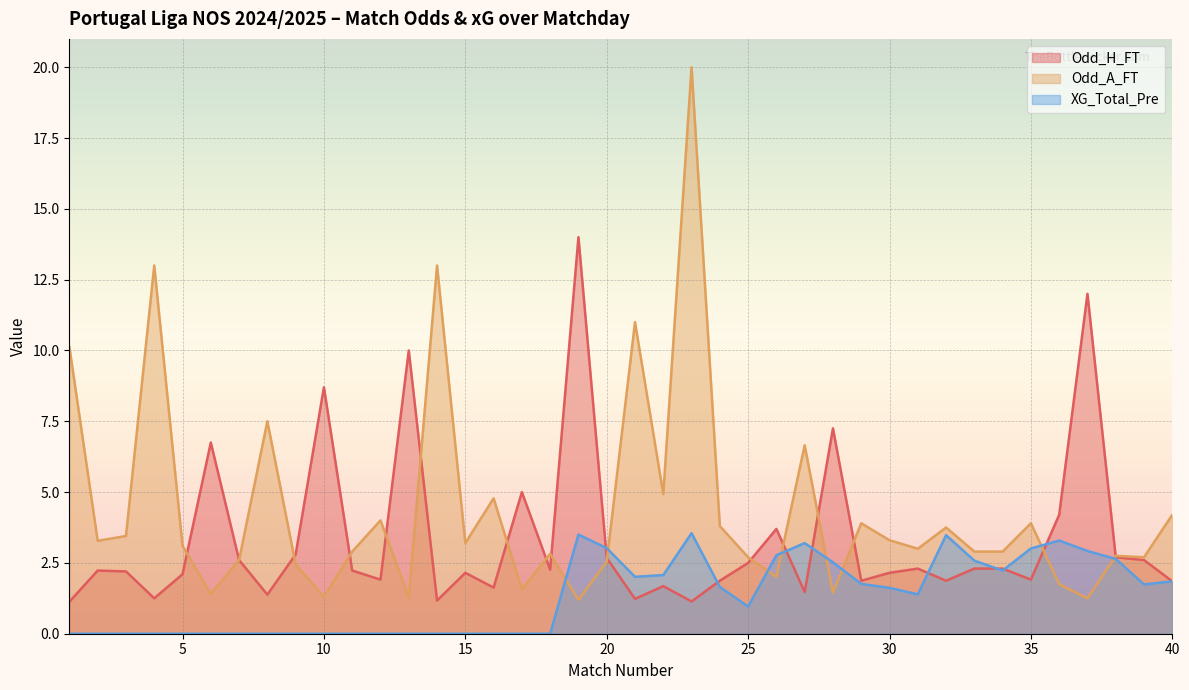

Reading left to right, extract all data points from this chart.

Odd_H_FT (line): 1.1	2.2	2.2	1.2	2.1	6.8	2.6	1.4	2.8	8.7	2.2	1.9	10.0	1.2	2.1	1.6	5.0	2.3	14.0	2.7	1.2	1.7	1.1	1.9	2.5	3.7	1.5	7.2	1.9	2.1	2.3	1.9	2.3	2.3	1.9	4.2	12.0	2.7	2.6	1.9
Odd_A_FT (line): 10.1	3.3	3.5	13.0	3.1	1.4	2.6	7.5	2.5	1.3	2.9	4.0	1.3	13.0	3.2	4.8	1.6	2.8	1.2	2.5	11.0	4.9	20.0	3.8	2.7	2.0	6.7	1.4	3.9	3.3	3.0	3.8	2.9	2.9	3.9	1.8	1.2	2.8	2.7	4.2
XG_Total_Pre (line): 0.0	0.0	0.0	0.0	0.0	0.0	0.0	0.0	0.0	0.0	0.0	0.0	0.0	0.0	0.0	0.0	0.0	0.0	3.5	3.0	2.0	2.1	3.5	1.6	1.0	2.8	3.2	2.5	1.8	1.6	1.4	3.5	2.6	2.2	3.0	3.3	2.9	2.6	1.7	1.9